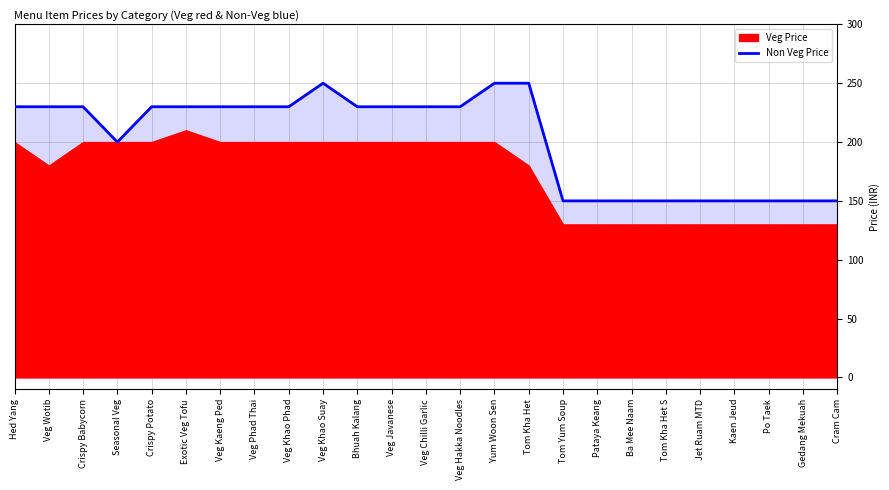

What is the maximum value shown in the chart?

250